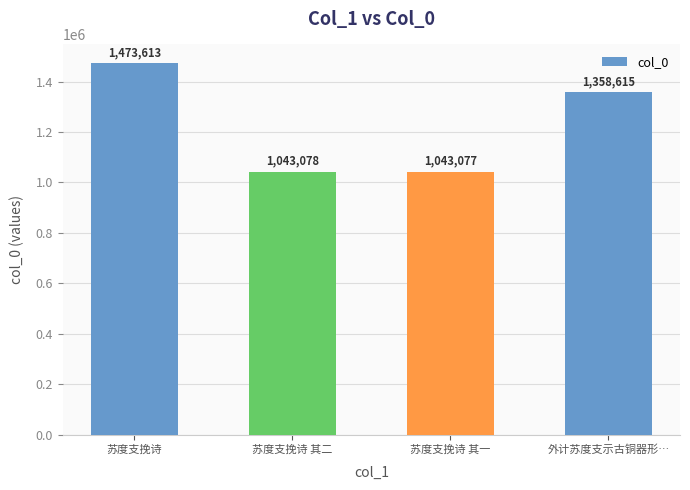

Rank the categories by value from lowest to highest.

苏度支挽诗 其一, 苏度支挽诗 其二, 外计苏度支示古铜器形…, 苏度支挽诗